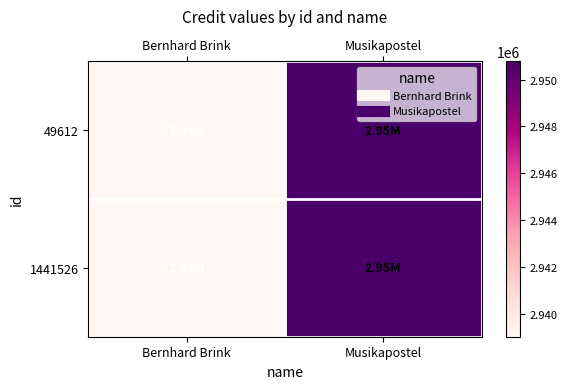

Reading left to right, transcribe all the data shown in this chart.

49612: Bernhard Brink=2939008	Musikapostel=2950784
1441526: Bernhard Brink=2939008	Musikapostel=2950784